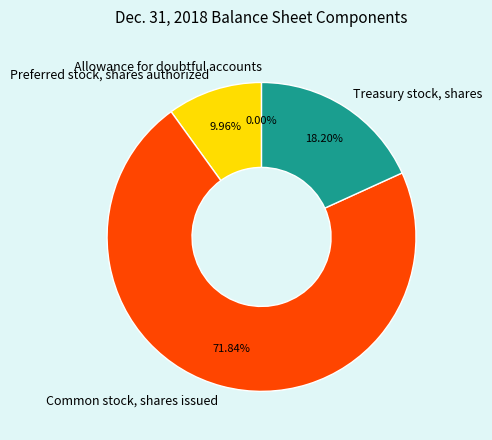

To the nearest percent, what portion does Treasury stock, shares represent?

18%